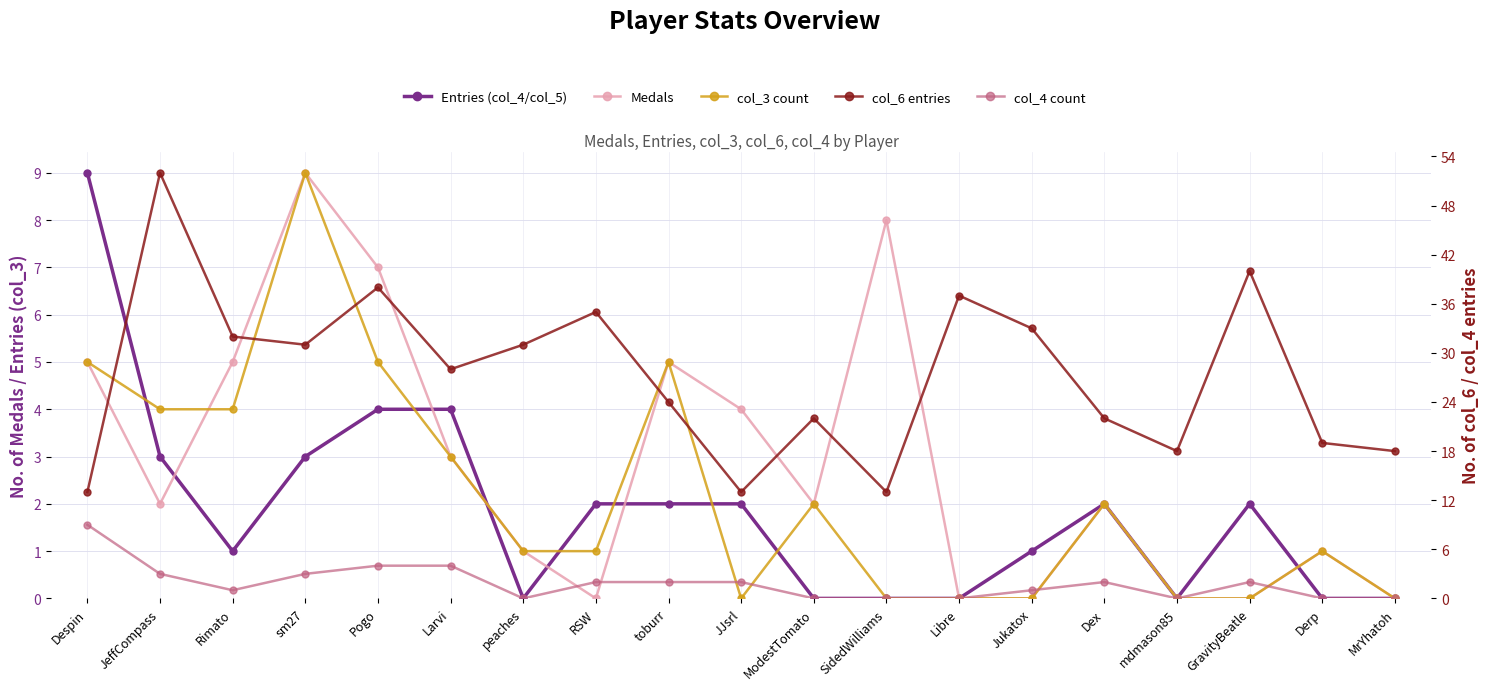

How many values in the Entries (col_4/col_5) series exceed 2?

5